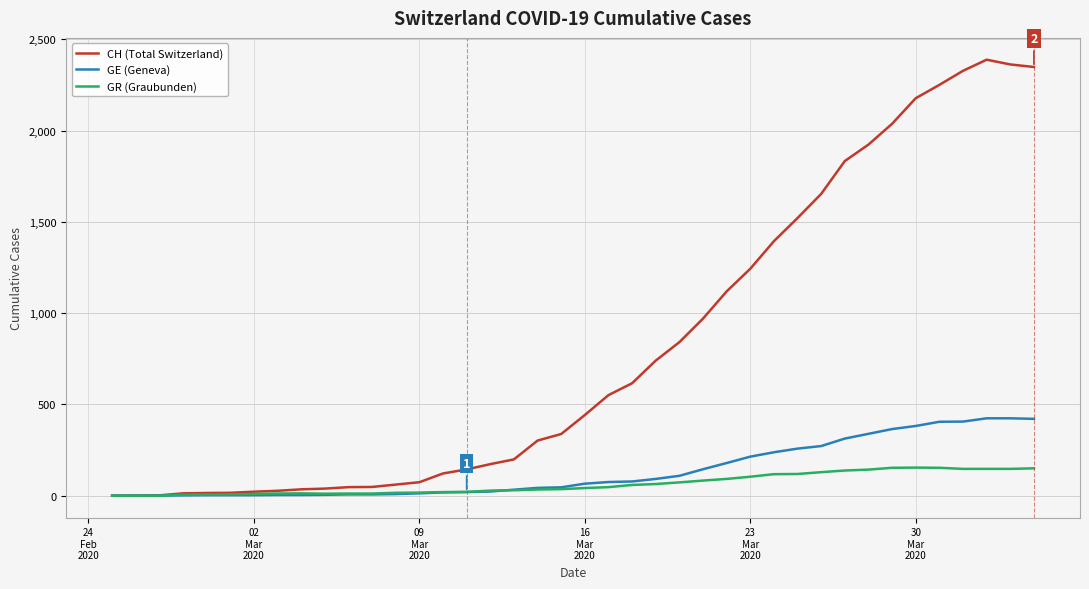

Which series has the widest spread of values?

CH (Total Switzerland)